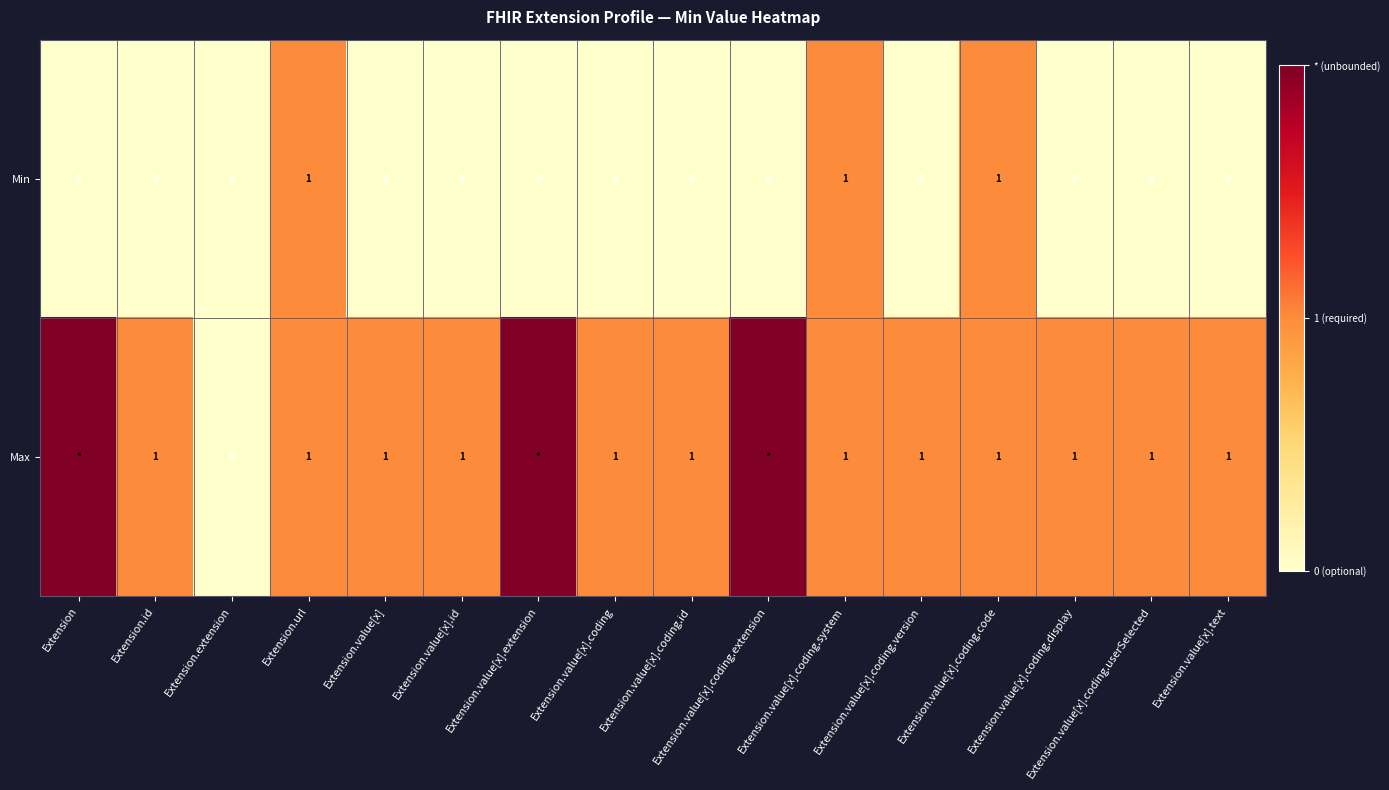

How many values in the Min series exceed 0?

3